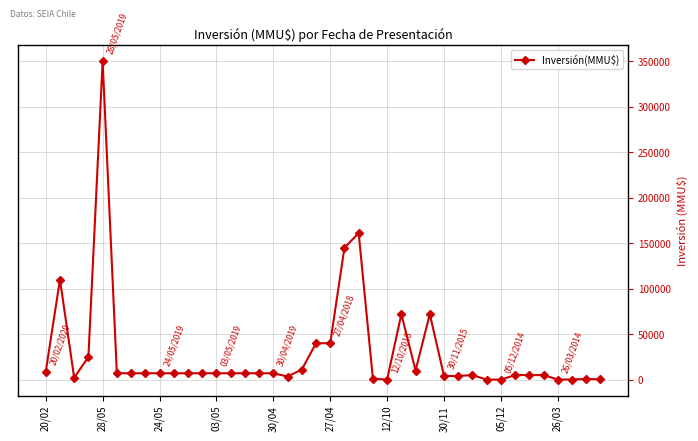

What is the average value?

29109